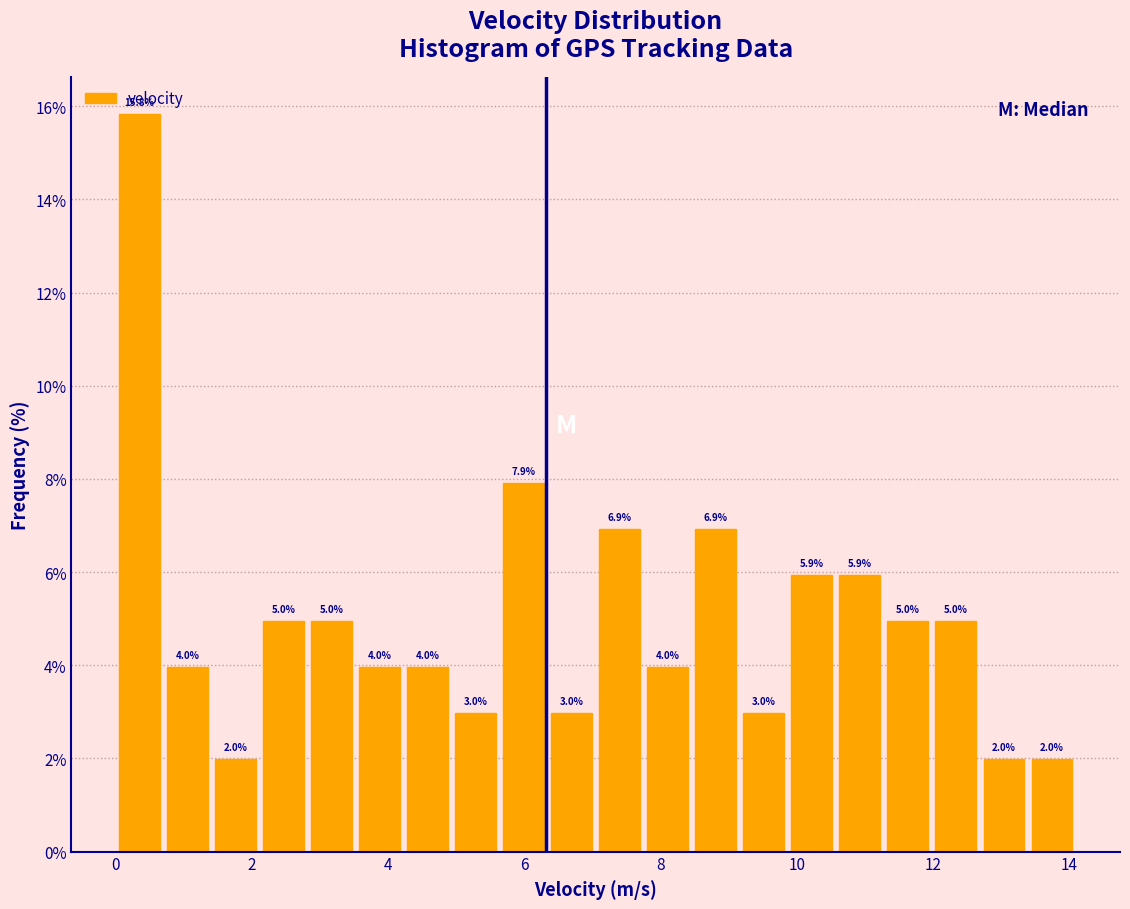

Read against the x-axis, roughly where is the centre of the tallest bar?

0.4